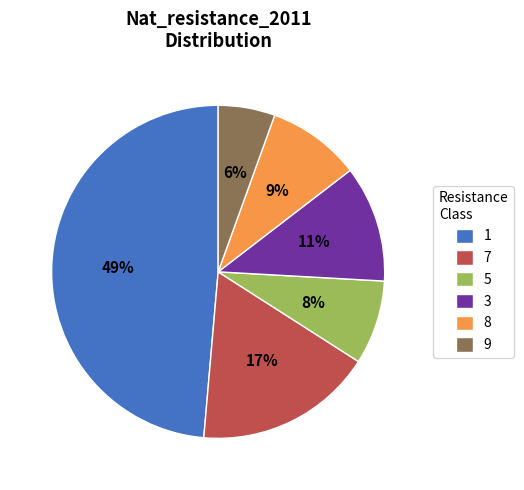

To the nearest percent, what is the combined percentage of 7 and 1?

66%